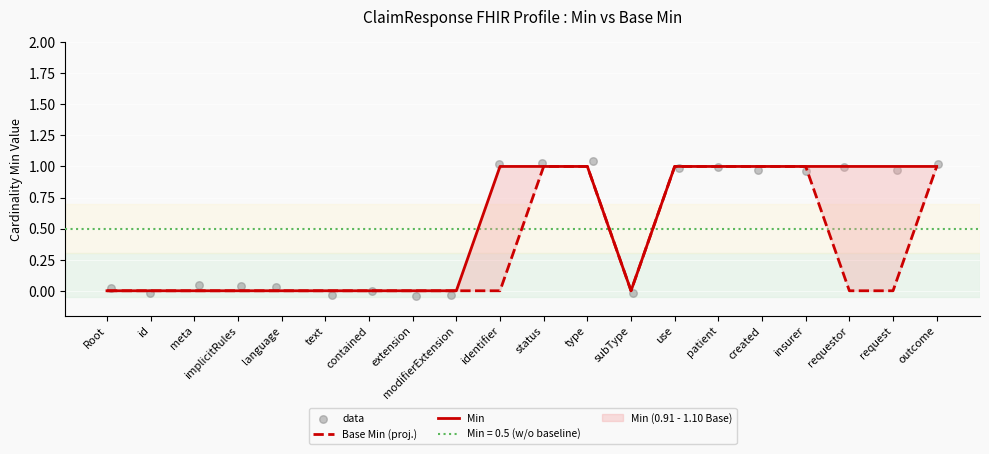

Which series has the largest total across all categories?

Min